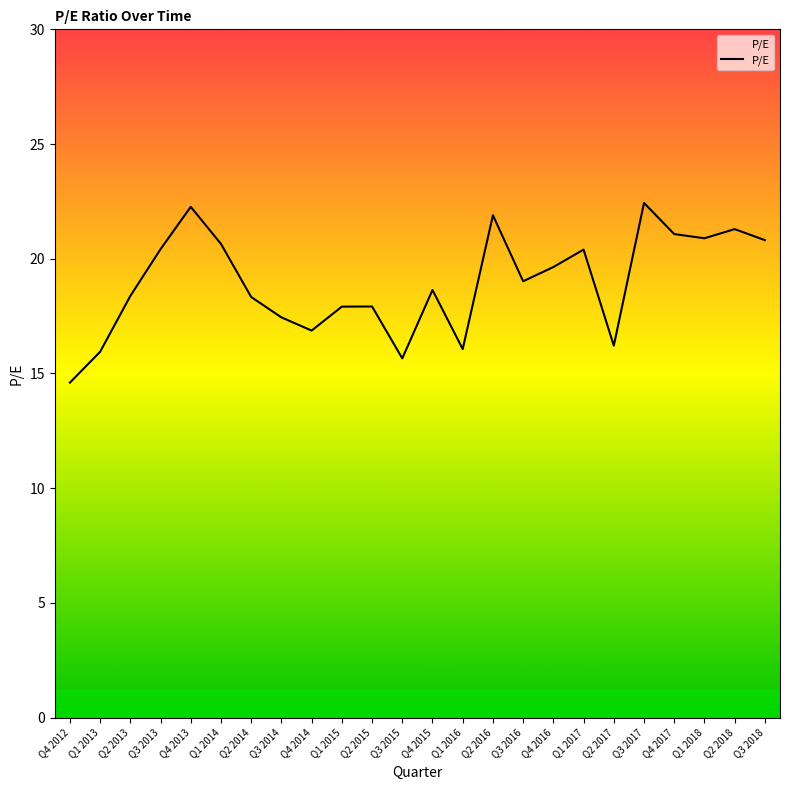

Is this an area chart (filled region under the line)?

No